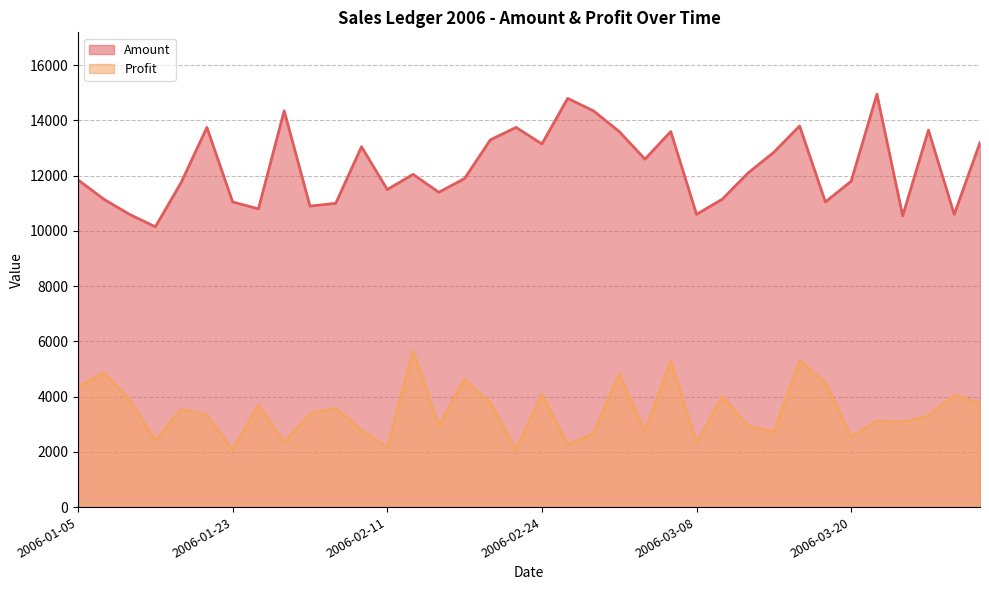

True or false: Profit has a value of 6632 at 2006-02-19.

False